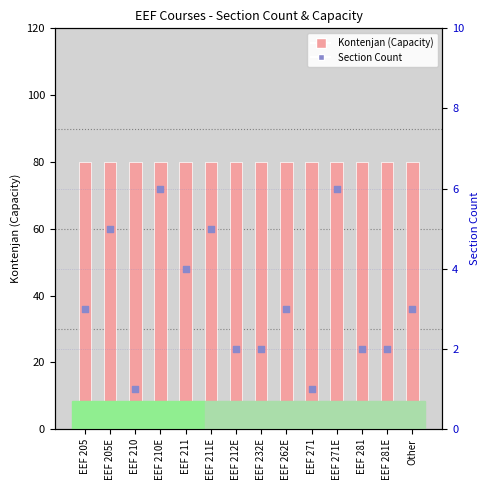

What are all the series names shown in the legend?

Kontenjan, Section Count